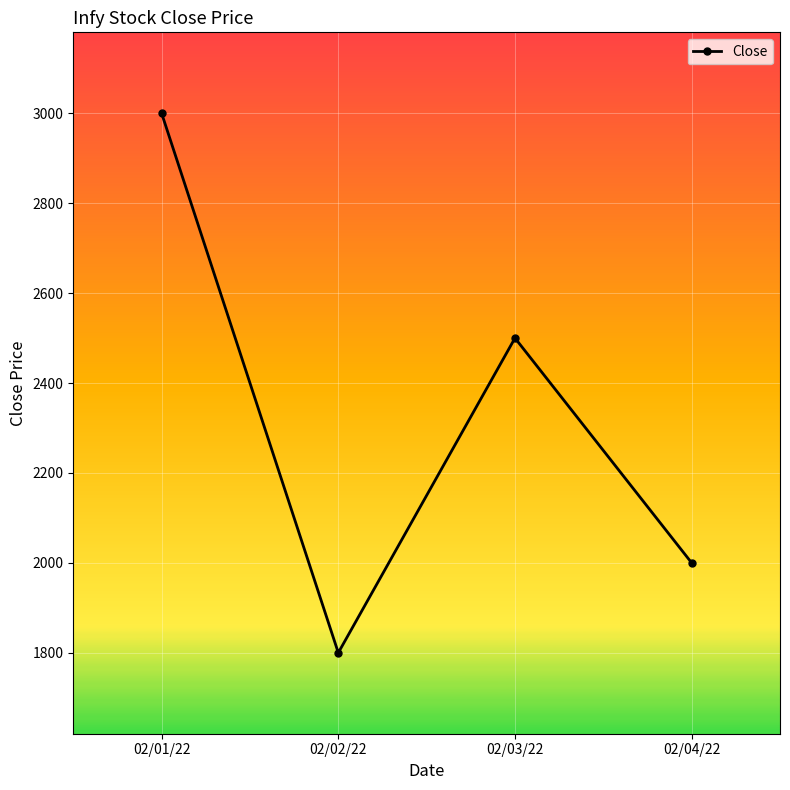

Rank the categories by value from highest to lowest.

02/01/22, 02/03/22, 02/04/22, 02/02/22